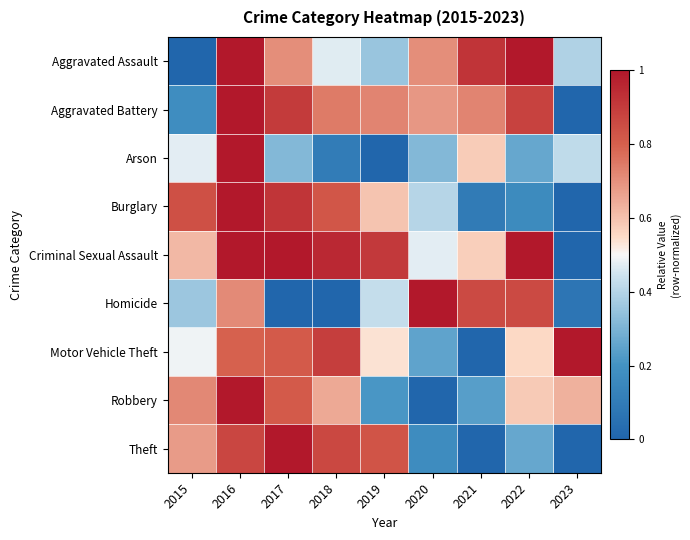

Which series has the largest total across all categories?

Criminal Sexual Assault